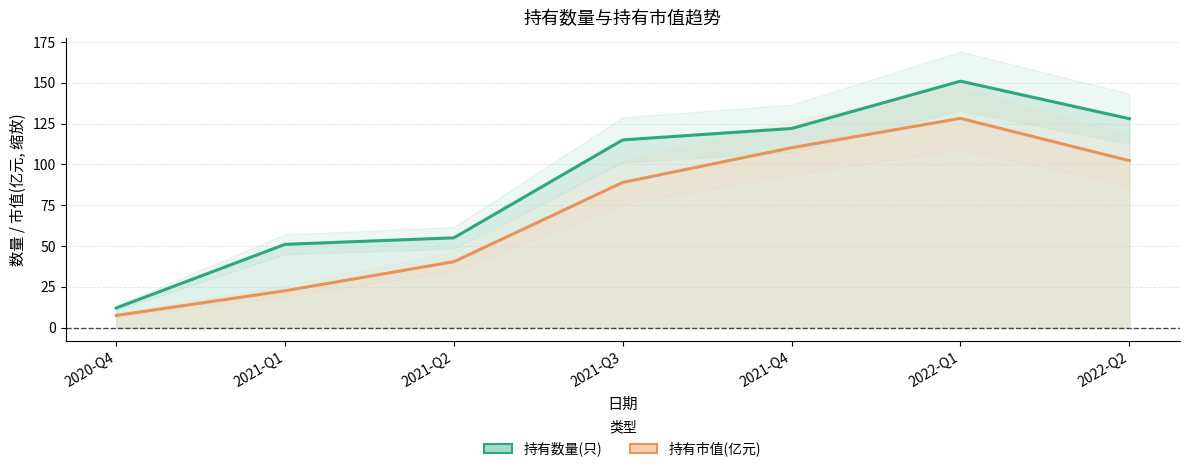

True or false: 持有市值(亿元, ×1.8) and 持有数量(只) cross at least once.

False